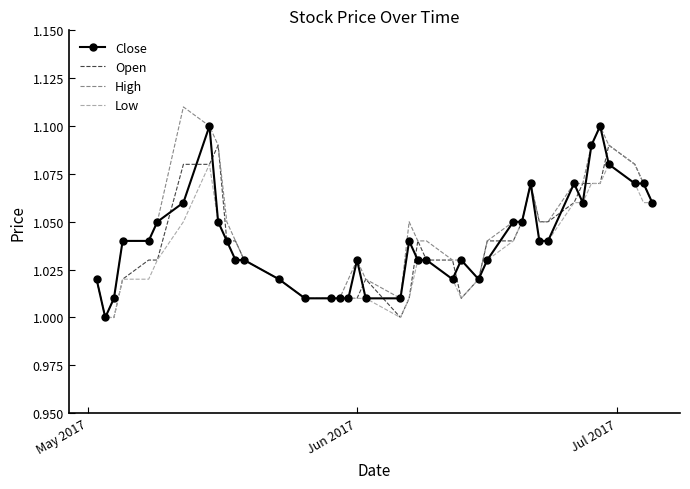

What are all the series names shown in the legend?

Close, Open, High, Low